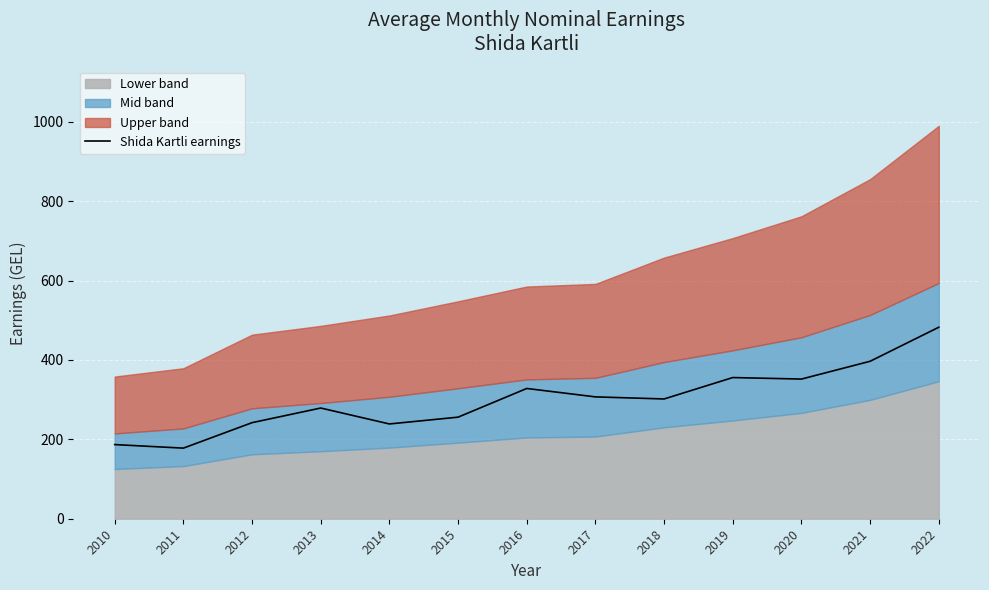

Reading left to right, what are all the values shown in this chart?

186.9	177.9	242.1	278.9	238.8	255.9	328.2	307.0	301.8	355.7	351.9	396.8	482.5